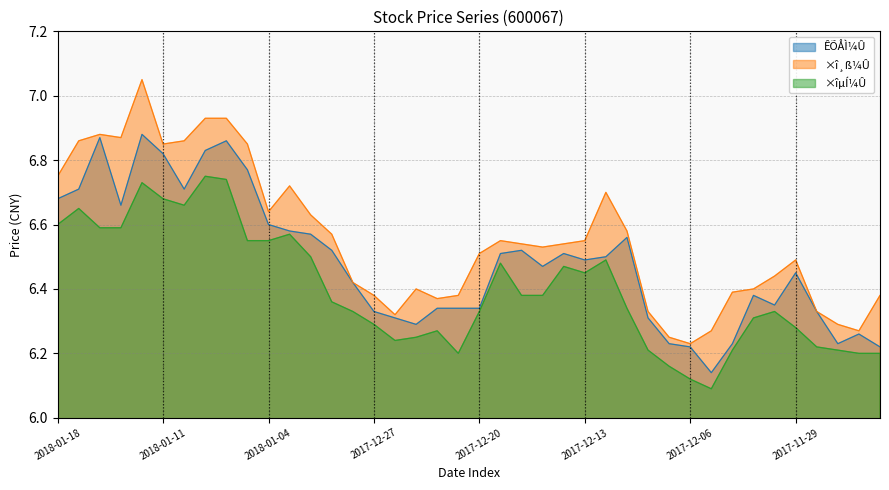

What is the label of the 40th point from the right?

2018-01-18